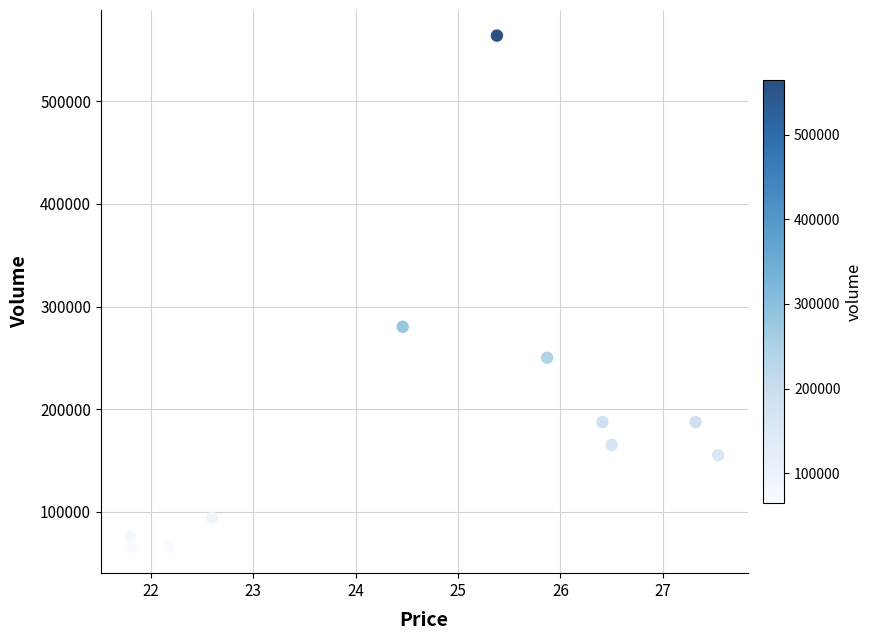

What is the range of Y values (max minus min)?

499145